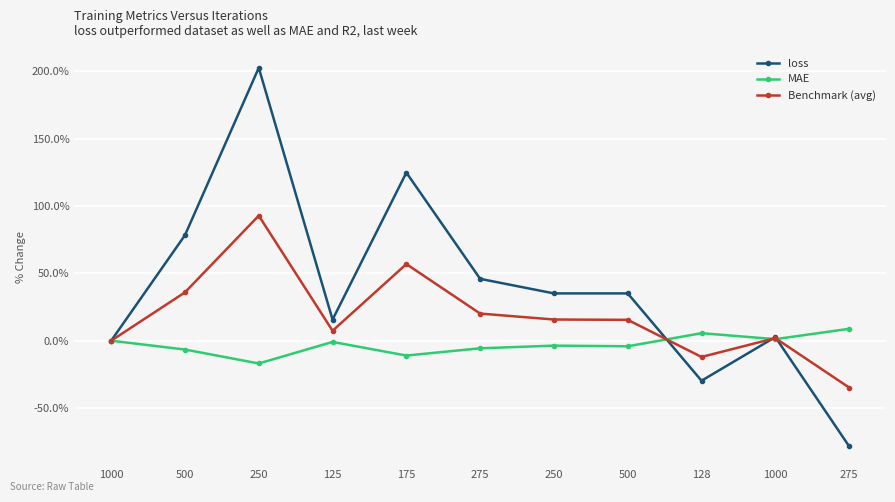

What are all the series names shown in the legend?

loss, MAE, Benchmark (avg)